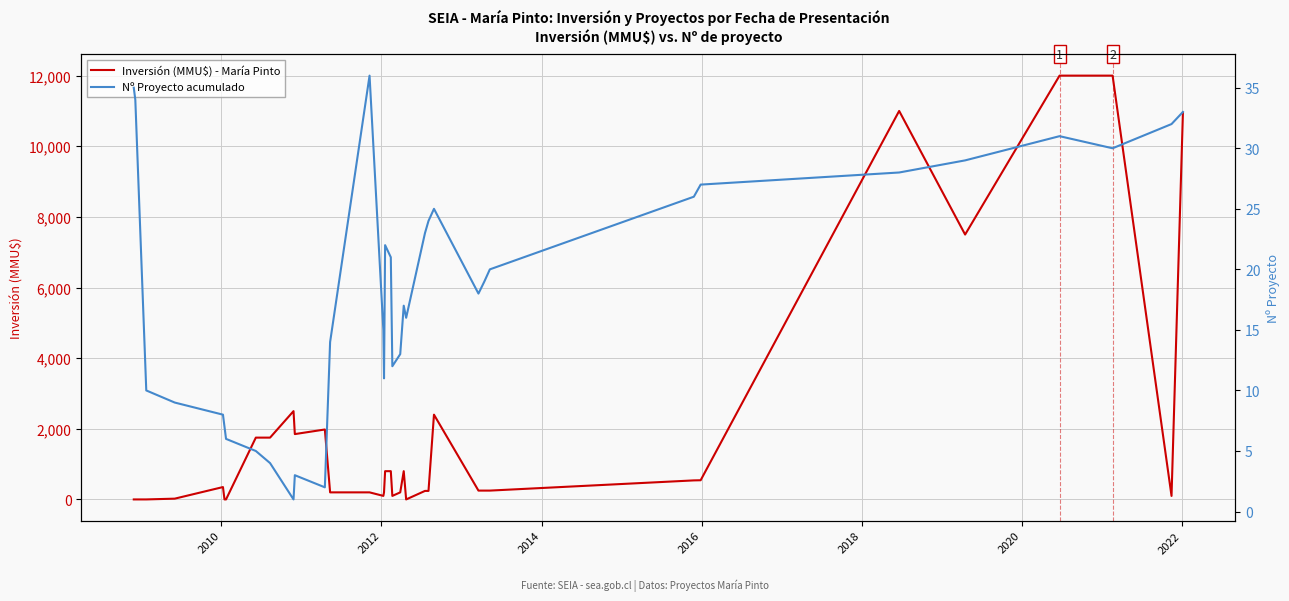

What is the highest value of the Inversión (MMU$) - María Pinto series?

12000